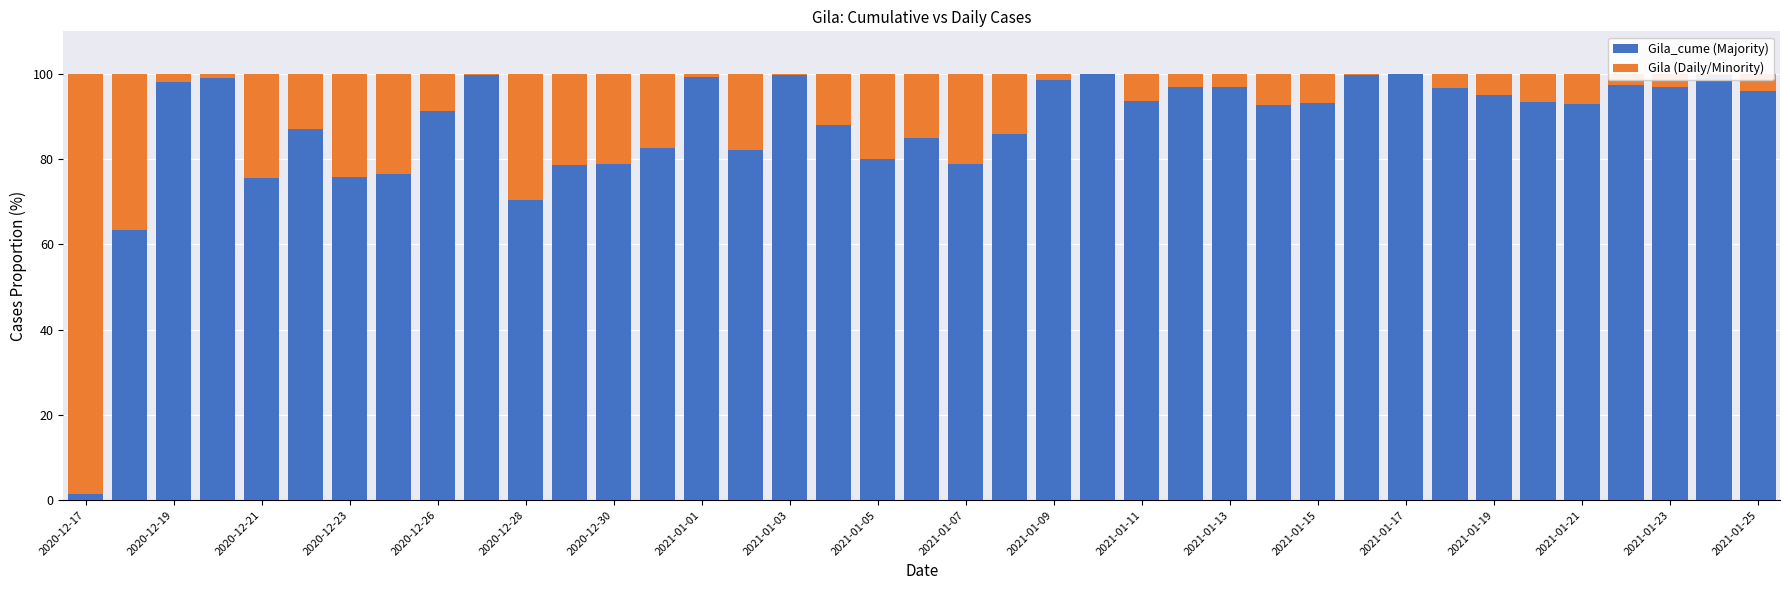

What are all the series names shown in the legend?

Gila_cume (Majority), Gila (Daily/Minority)